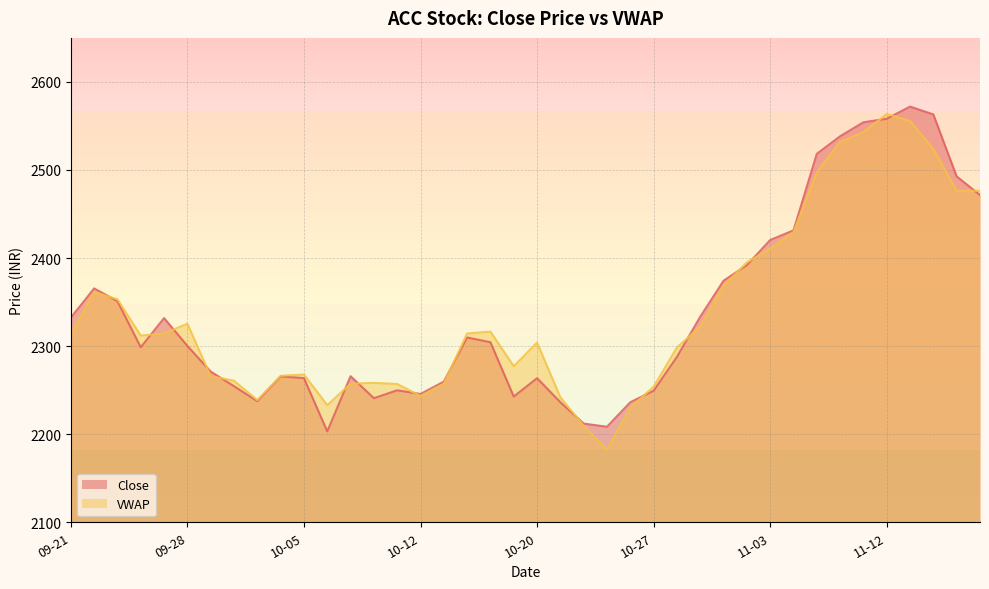

What is the difference between the maximum and minimum values in the VWAP series?

381.1